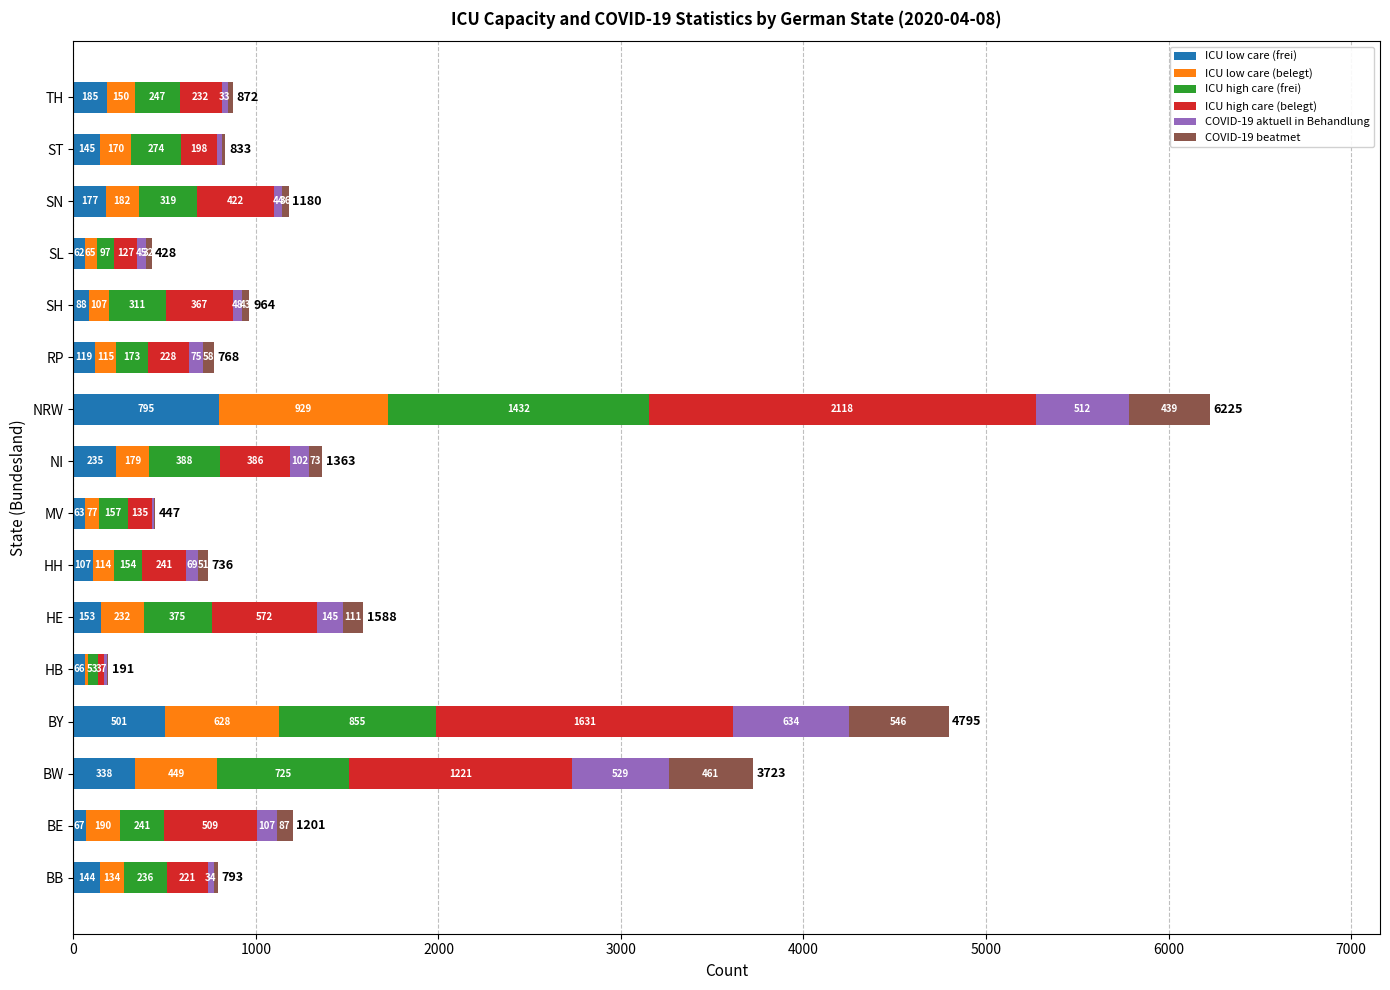

What is the maximum value for ICU low care (frei)?

795